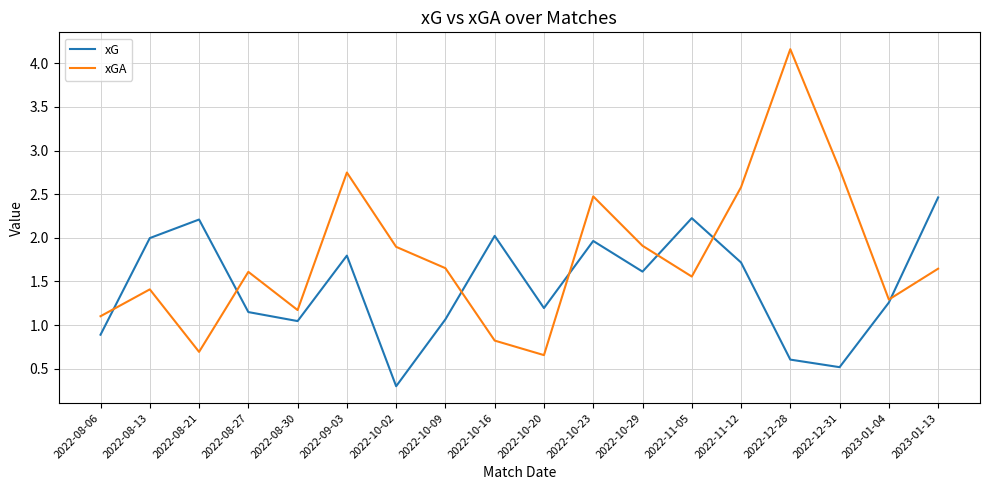

Where do xG and xGA first cross each other?

2022-08-06 and 2022-08-13